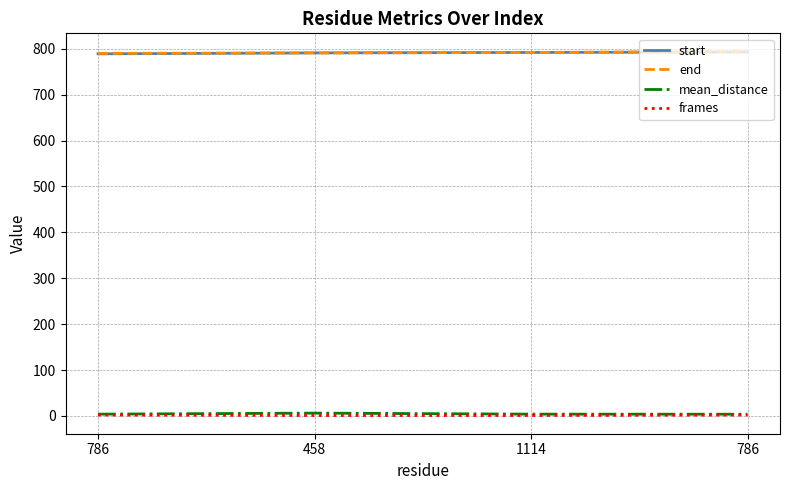

What are all the series names shown in the legend?

start, end, mean_distance, frames